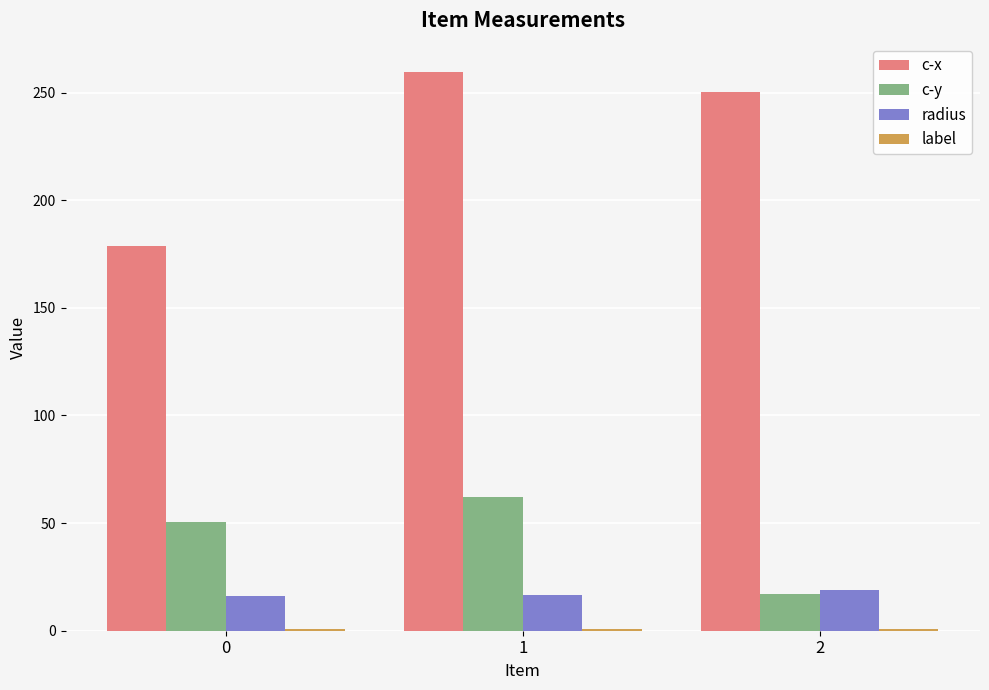

Which series has the largest range (max minus min)?

c-x